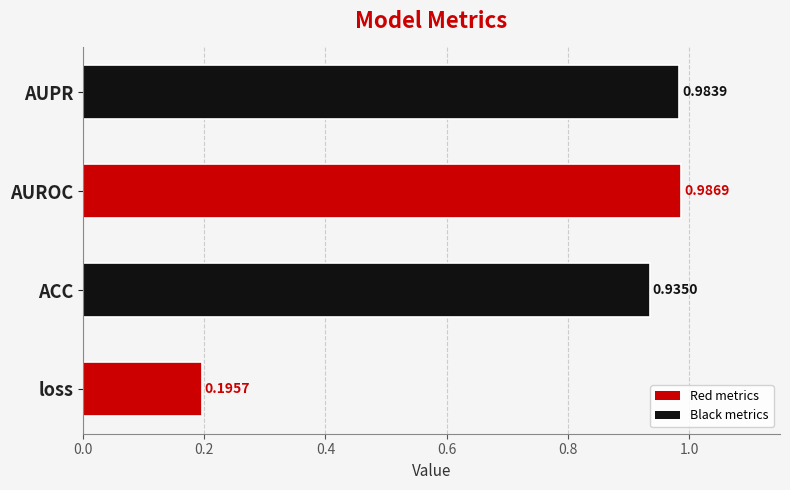

Rank the categories by value from highest to lowest.

AUROC, AUPR, ACC, loss